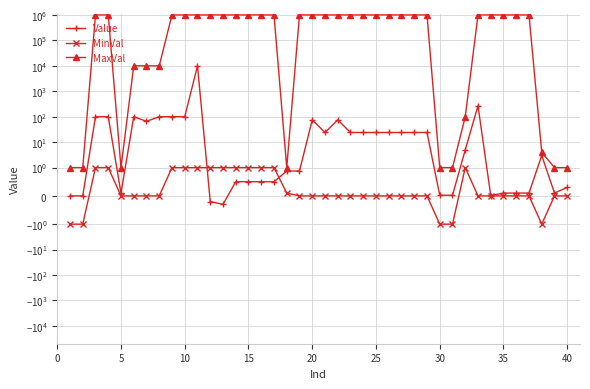

How many data points in MaxVal are less than 1000000?

13